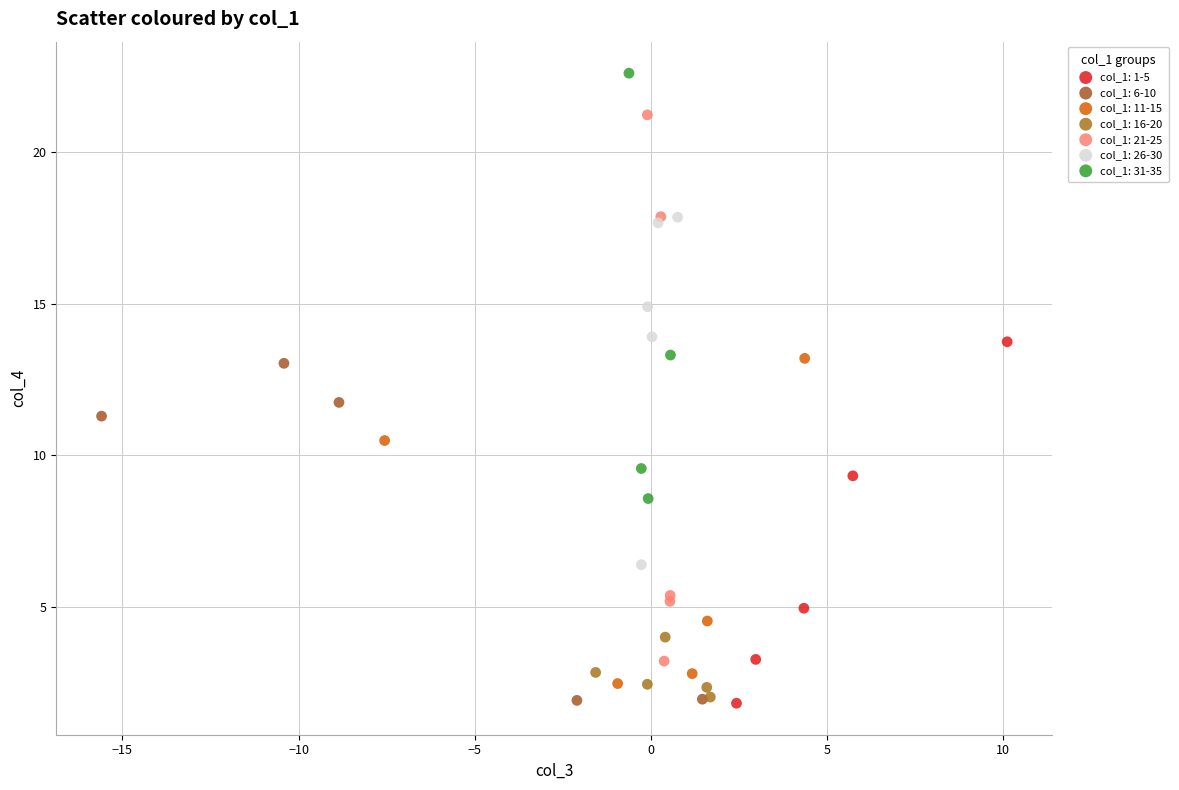

Which series has the largest Y range (max minus min)?

col_1: 21-25